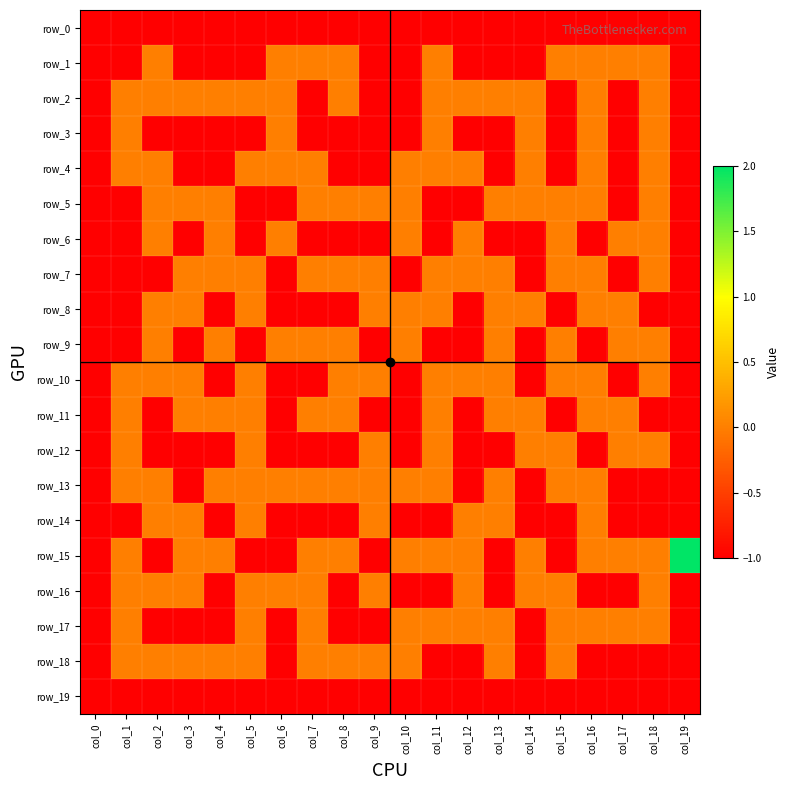

The row_7 series shows 0 at col_8. True or false?

True